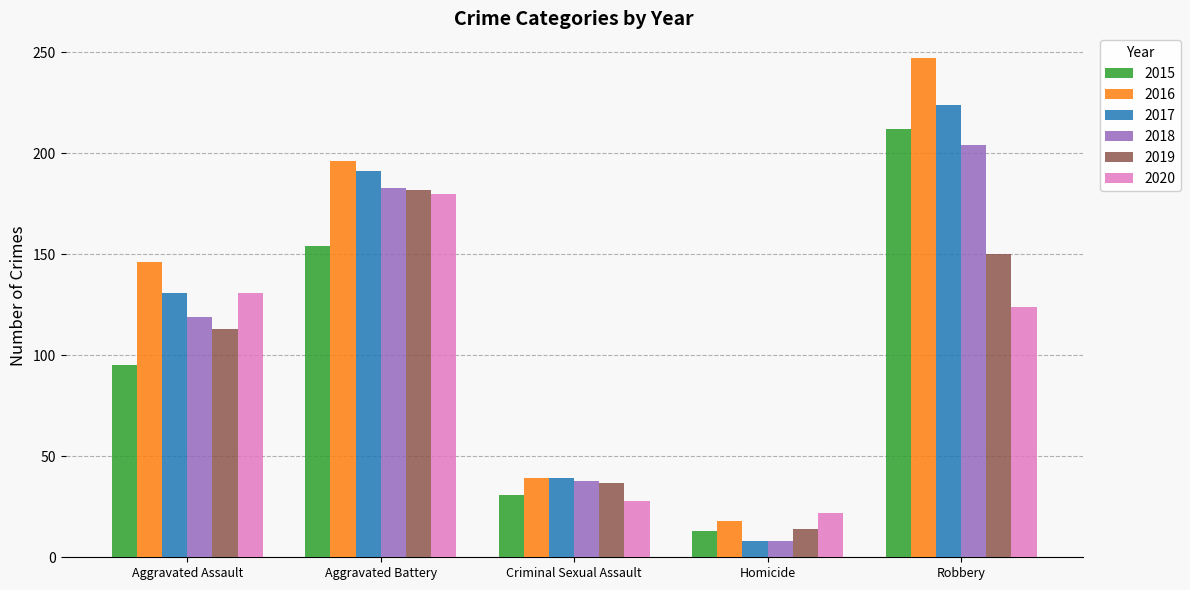

What is the spread (max minus min) of values at Robbery?

123